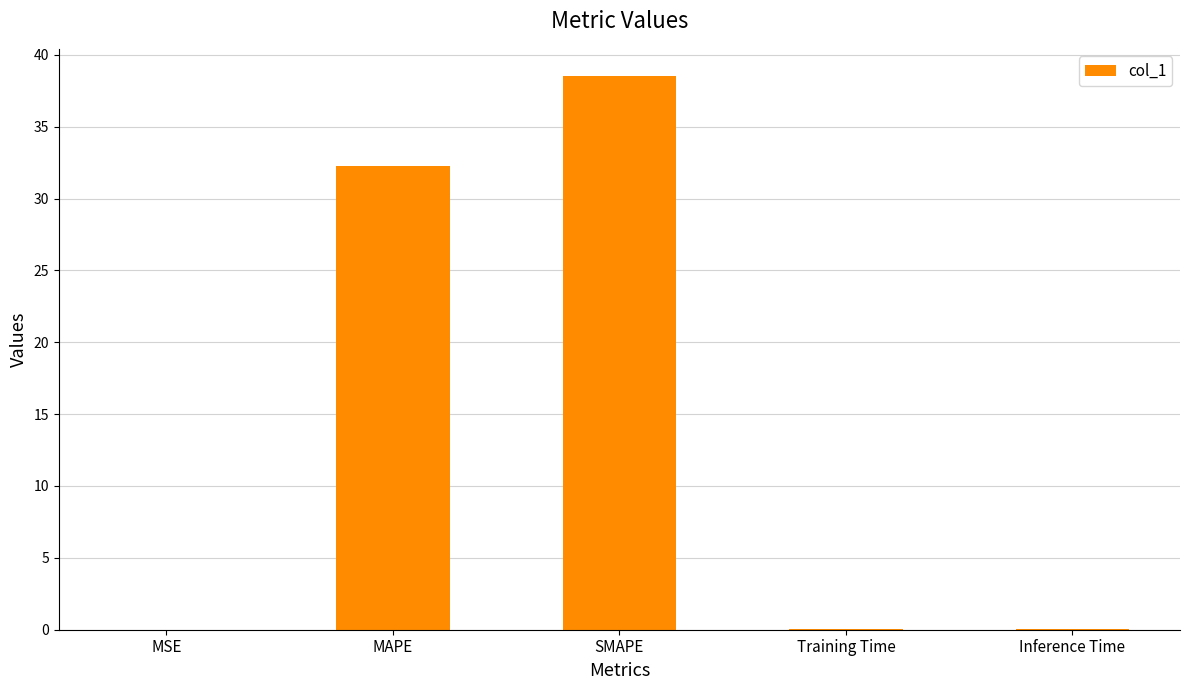

Where is the data nearest to the value 19?

MAPE